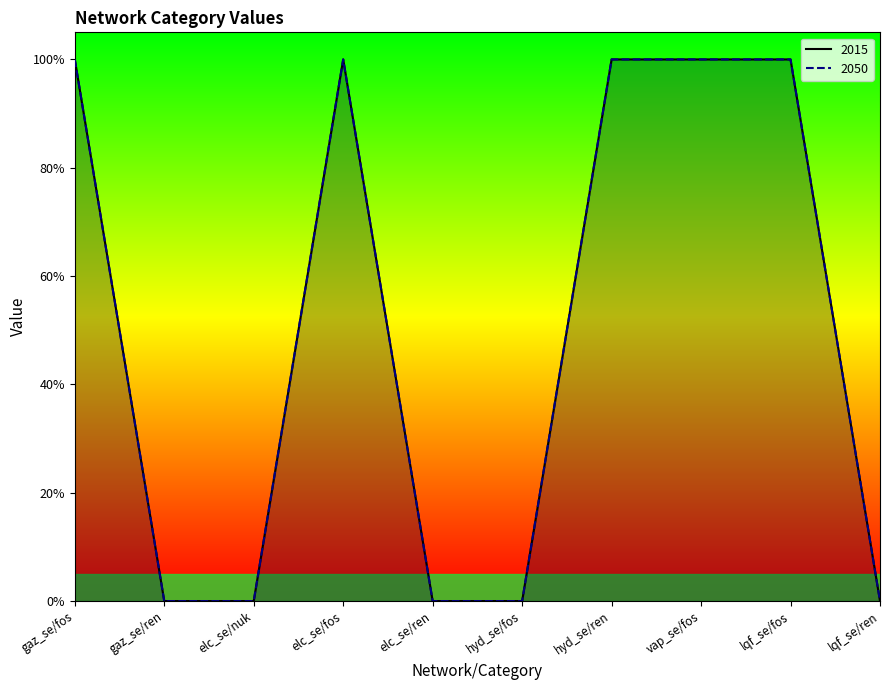

Which has a higher value, hyd_se or hyd_se?

hyd_se